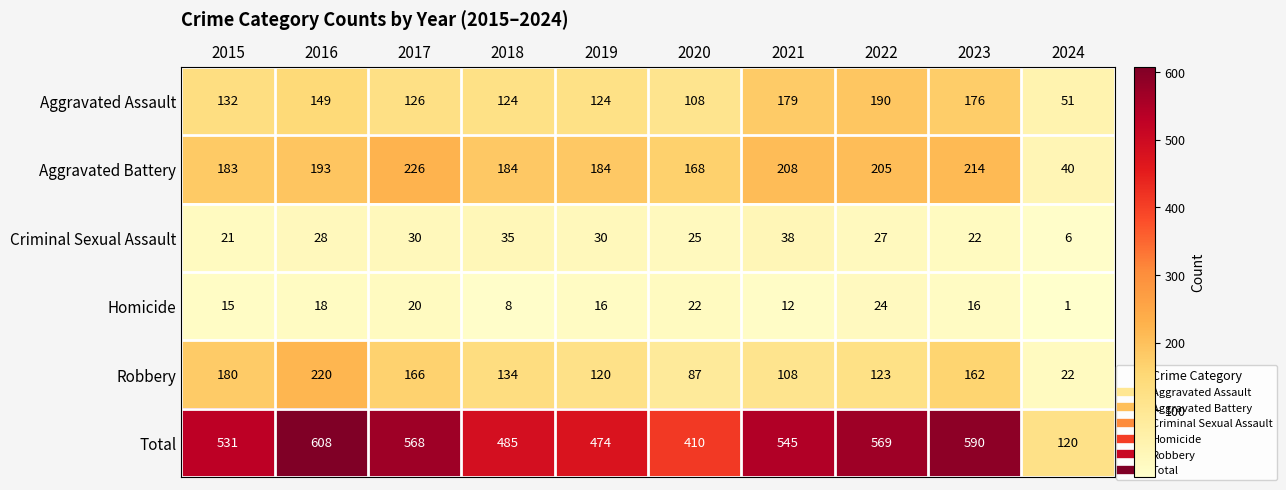

At which label does Aggravated Assault reach its minimum?

2024